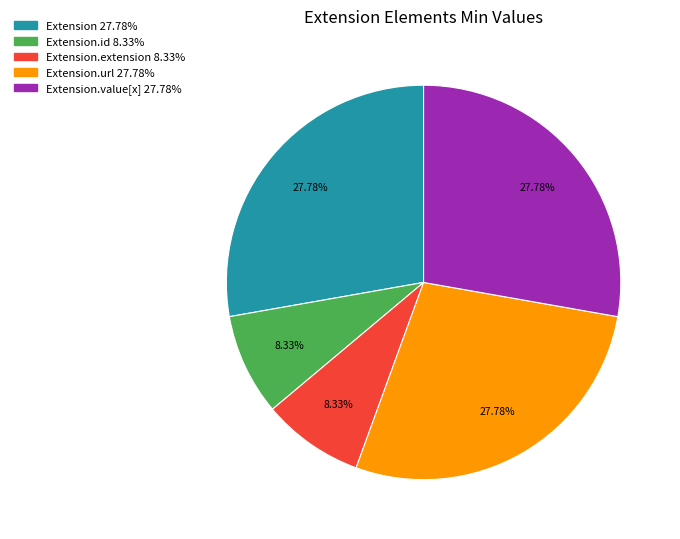

Does any single category account for the majority?

No